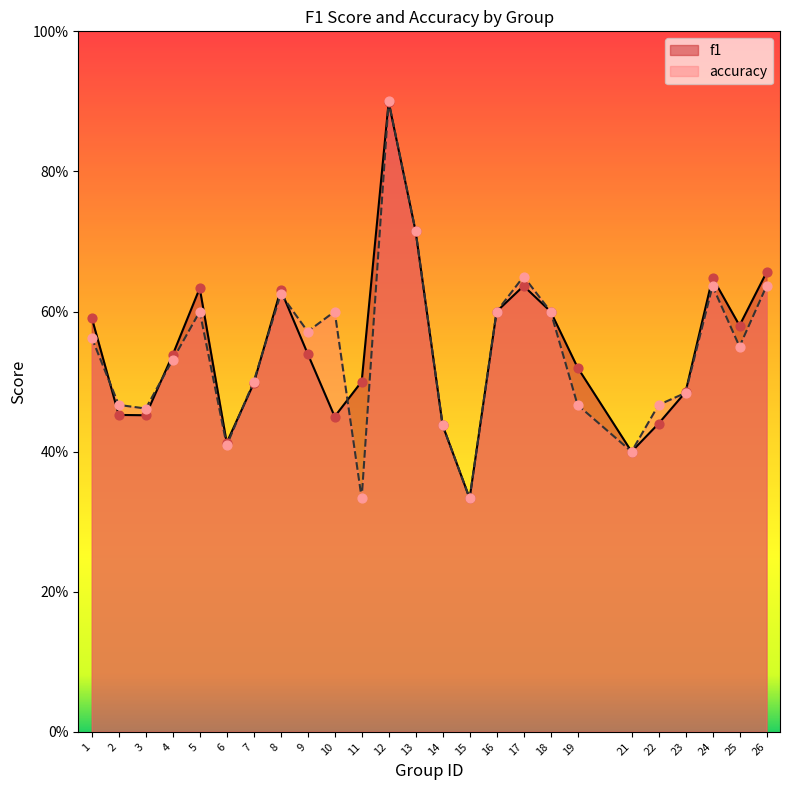

At which category is the sum across all series the highest?

12